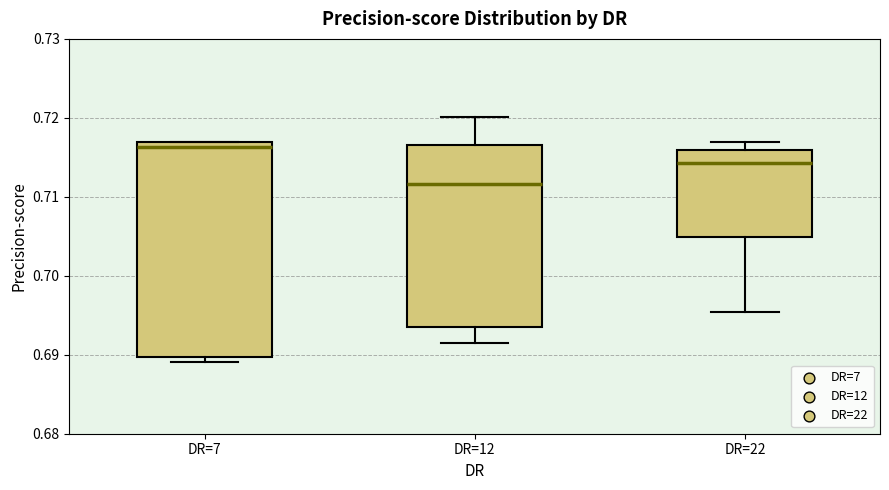

Reading left to right, read every box against the y-axis: the position of its median line, the range the box covers, and the ends of its whiskers. The values are not printed on the chart, so give them approximately, as read against the axis.

DR=7: median 0.716, box 0.690 to 0.717, whiskers 0.689 to 0.717
DR=12: median 0.712, box 0.694 to 0.717, whiskers 0.692 to 0.720
DR=22: median 0.714, box 0.705 to 0.716, whiskers 0.695 to 0.717